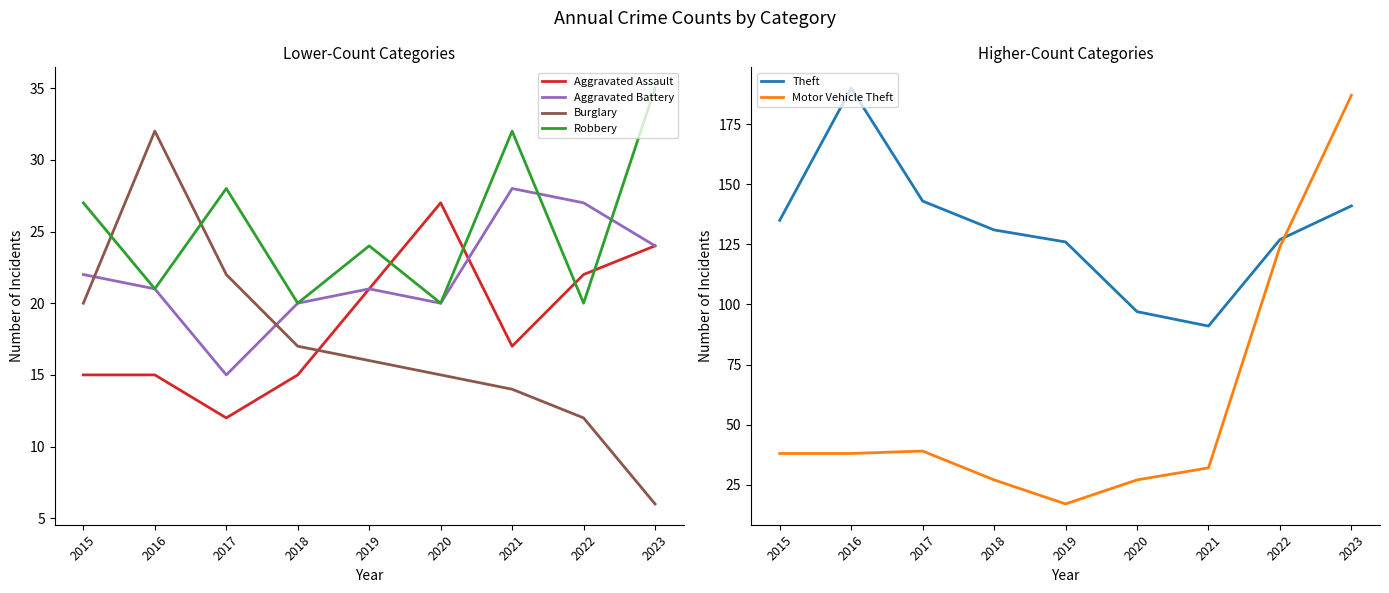

What is the difference between the Theft values at 2015 and 2020?

38